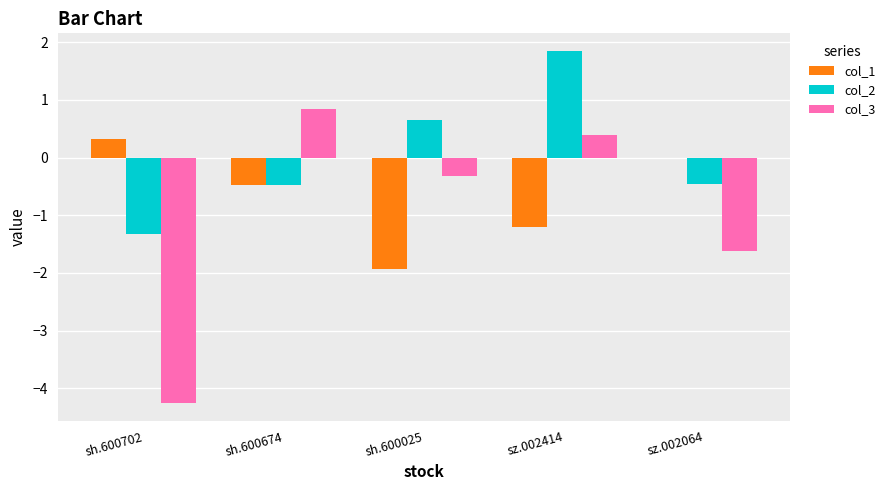

At which category is the sum across all series the highest?

sz.002414